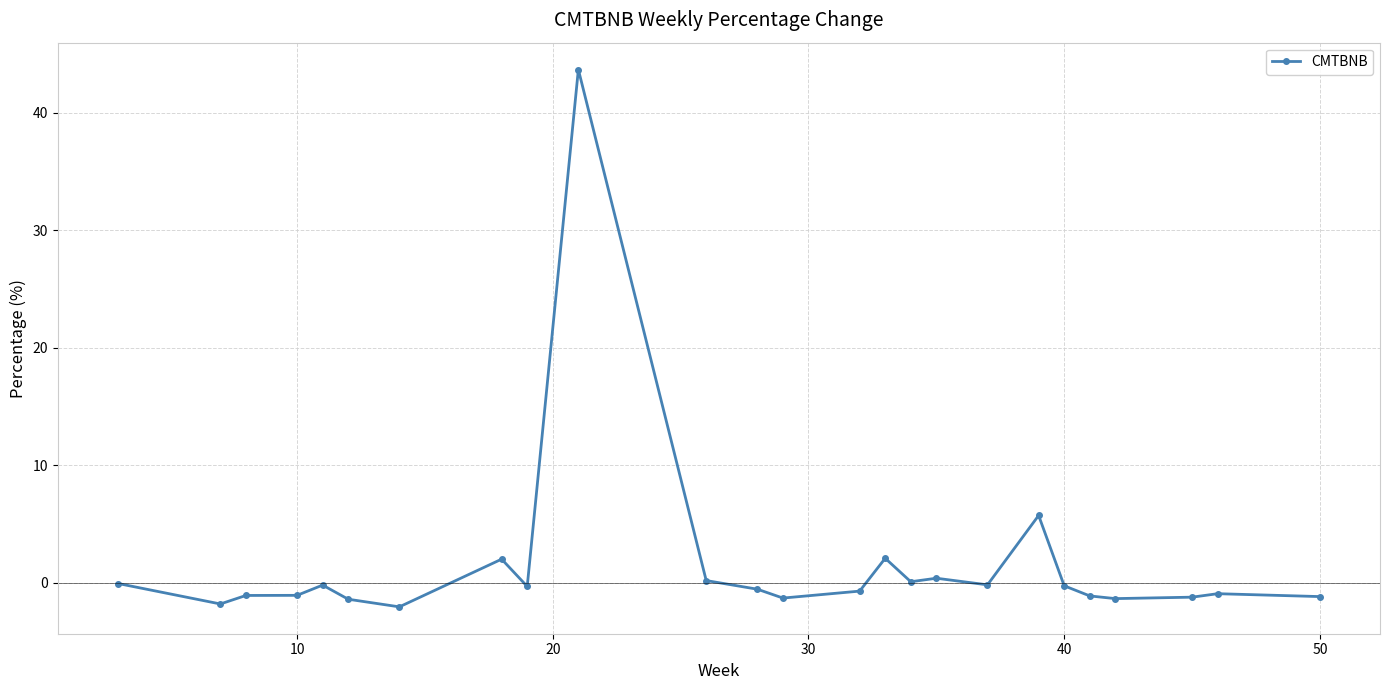

What is the maximum value shown in the chart?

43.7